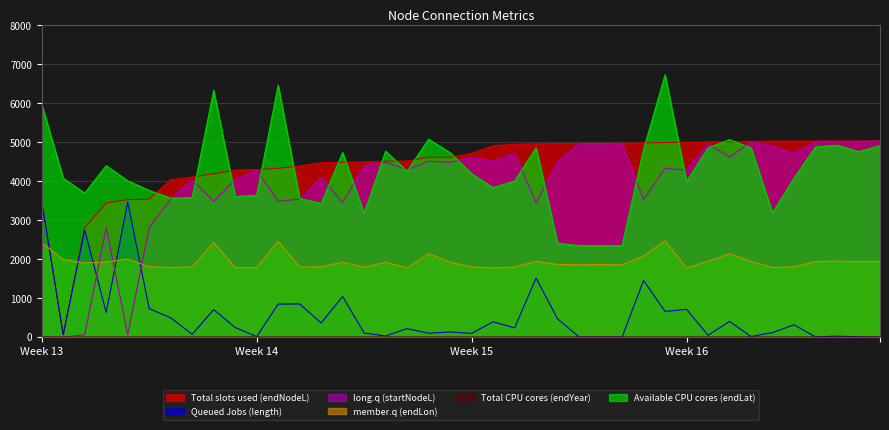

What is the maximum value shown in the chart?

6726.9